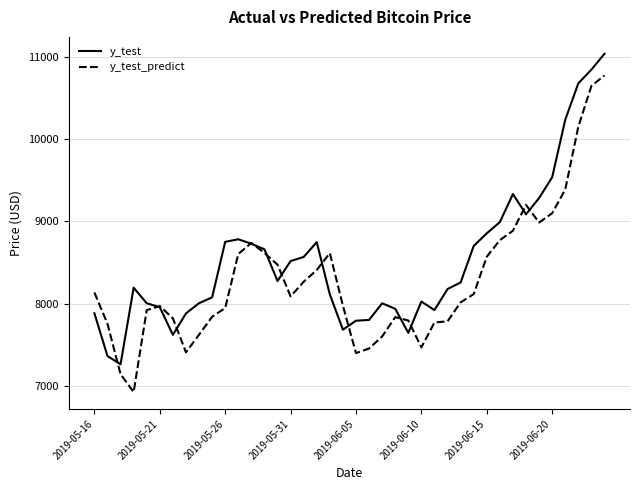

Rank the series by their average value, from lowest to highest.

y_test_predict, y_test